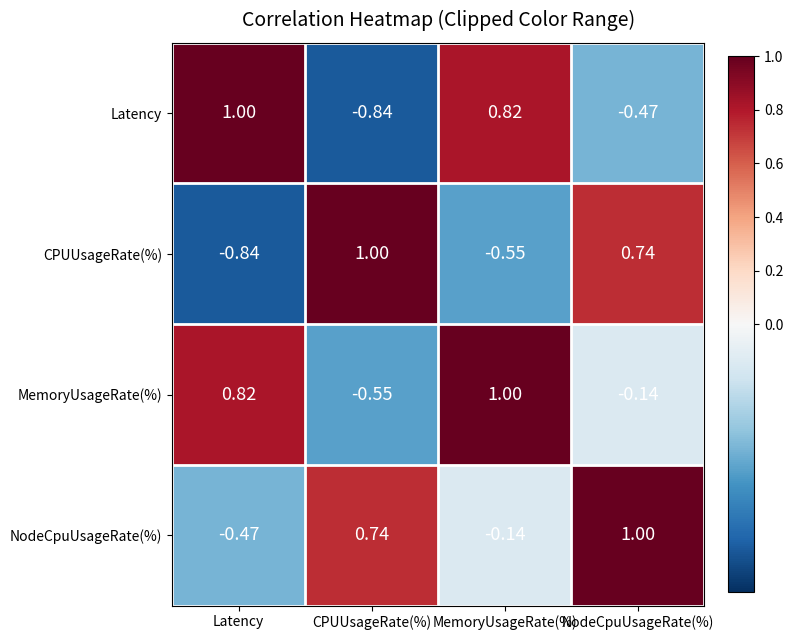

At which label does MemoryUsageRate(%) reach its peak?

MemoryUsageRate(%)